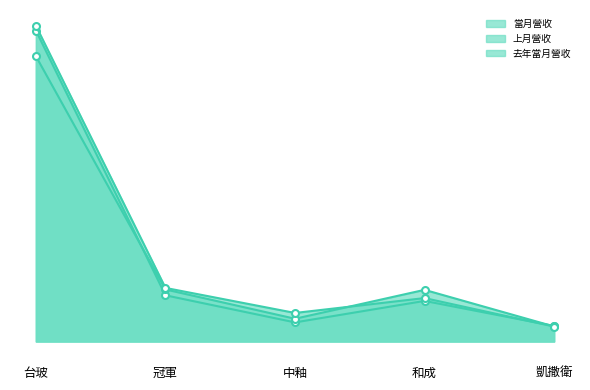

What is the label of the 3rd point from the left?

中釉